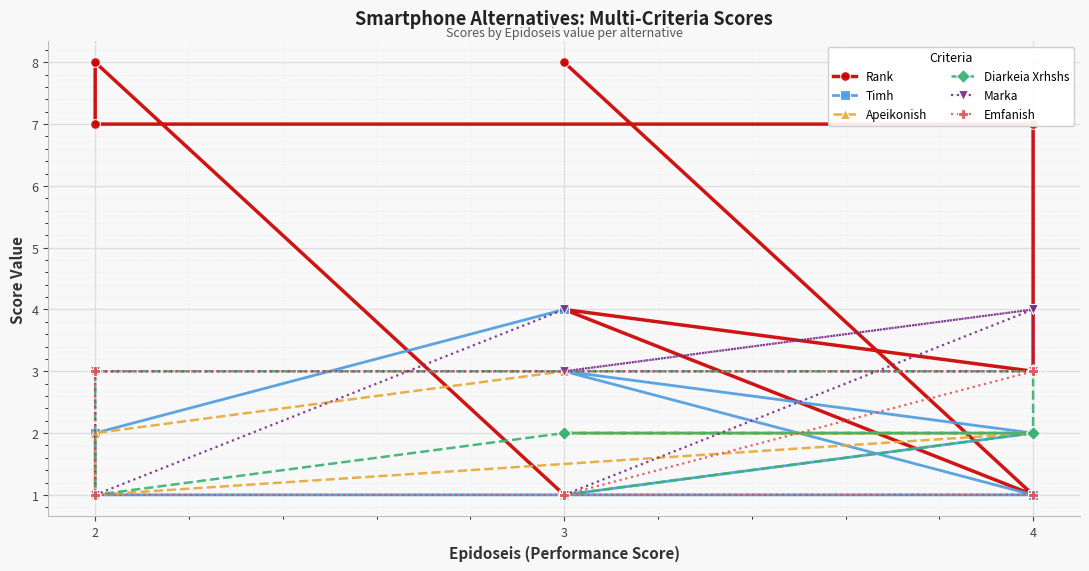

Read the Diarkeia Xrhshs value at 3.

2